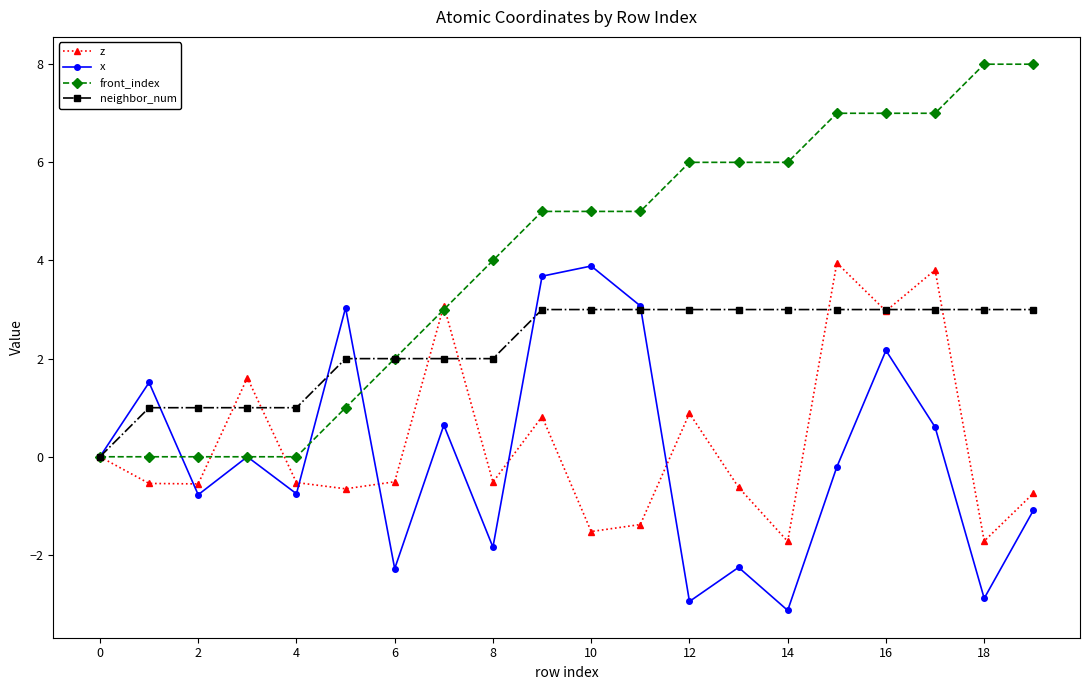

Count the number of data series in this chart.

4